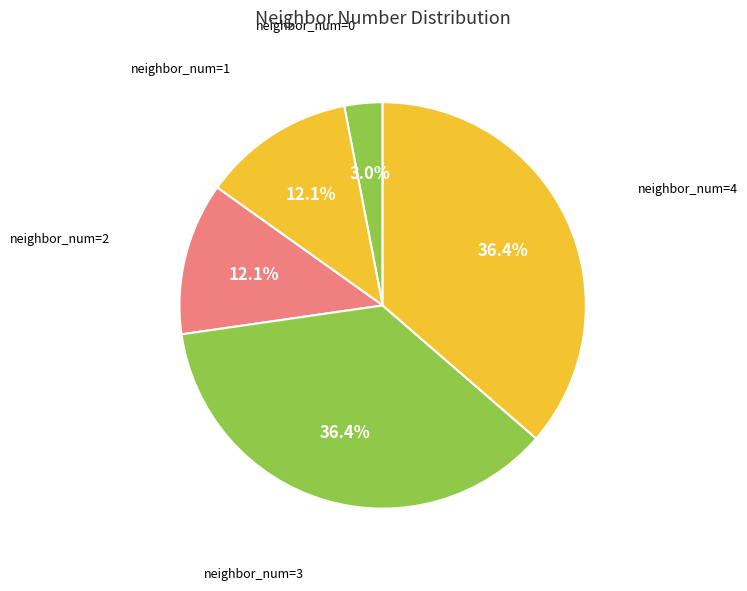

Count the number of slices in the pie.

5